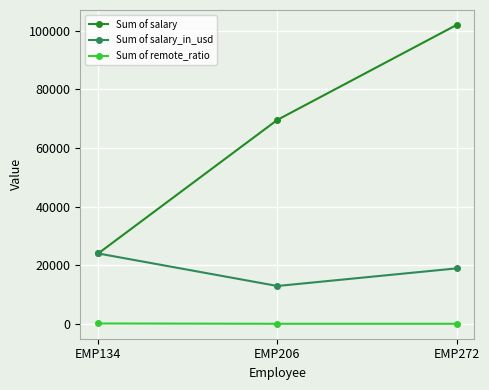

What value does the Sum of salary series have at EMP134?

24000